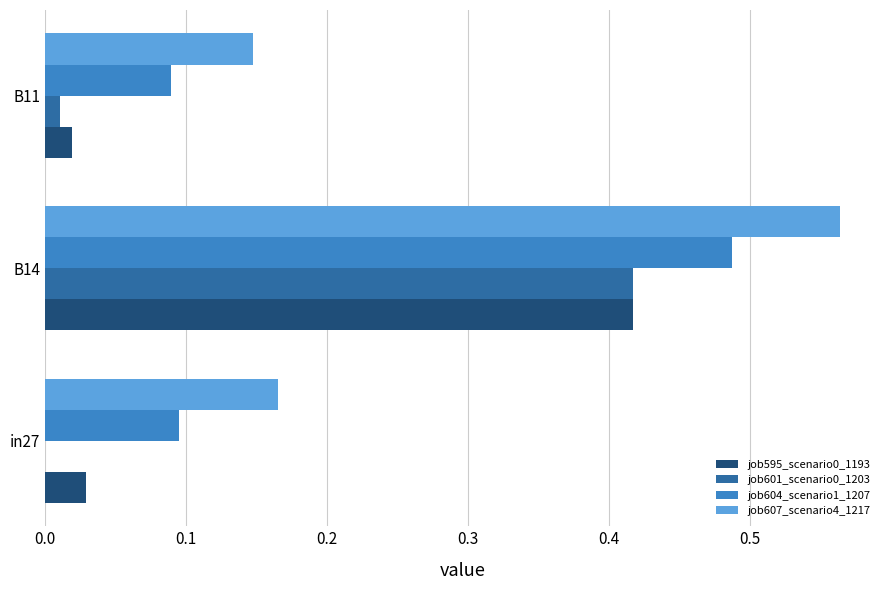

Which category has the highest value across all series?

B14